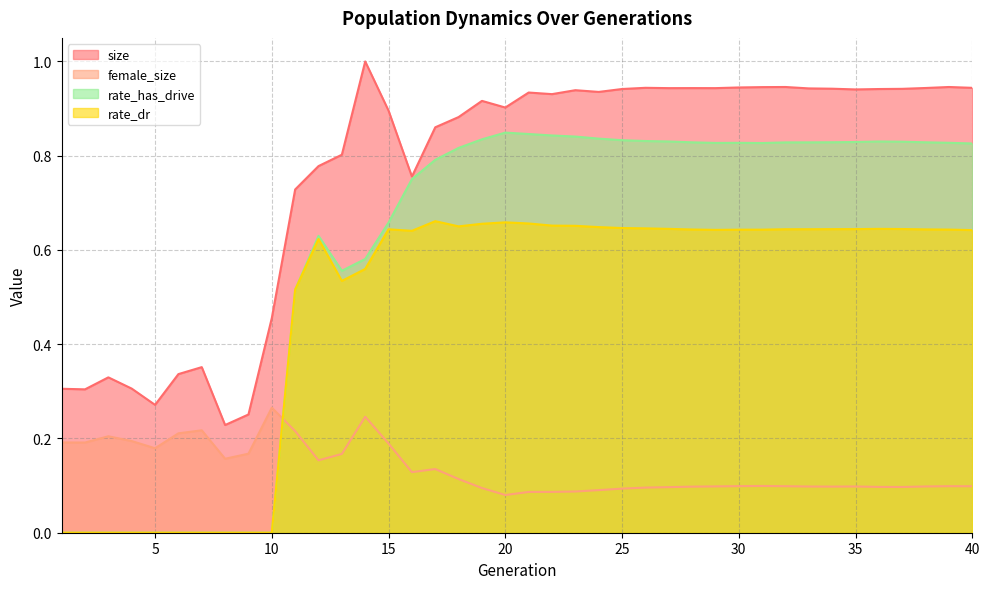

At which label is rate_dr closest to 0?

1